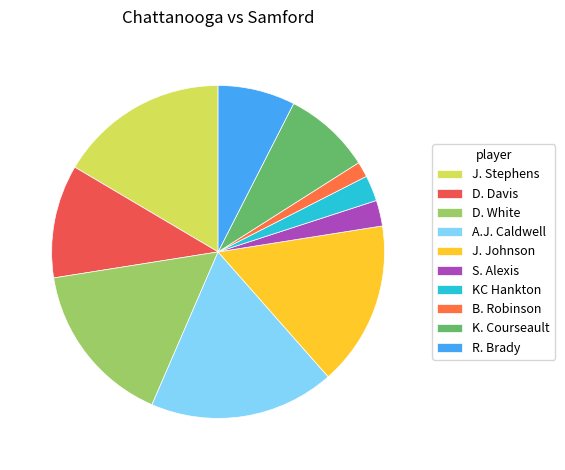

Count the number of slices in the pie.

10